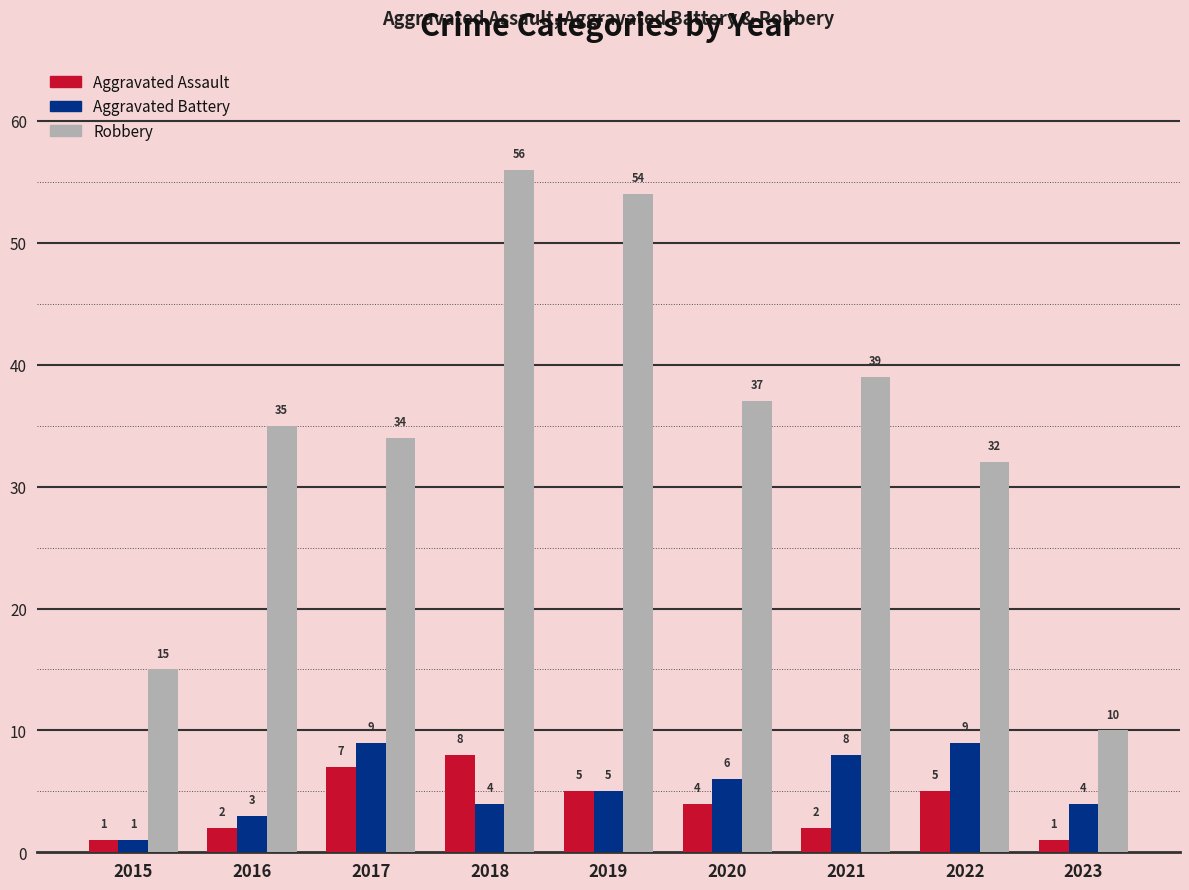

How many distinct data groups are displayed?

3